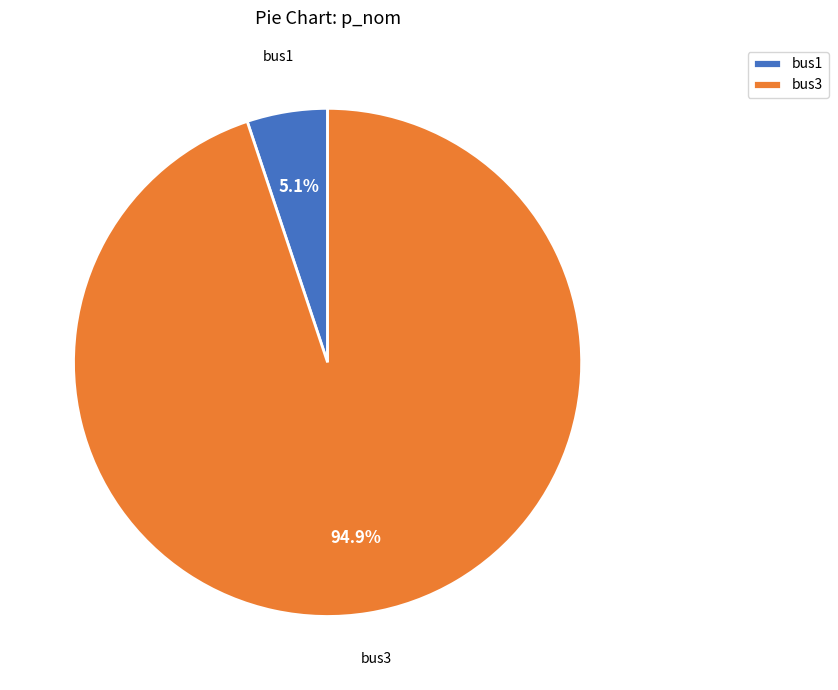

Which category accounts for the majority?

bus3